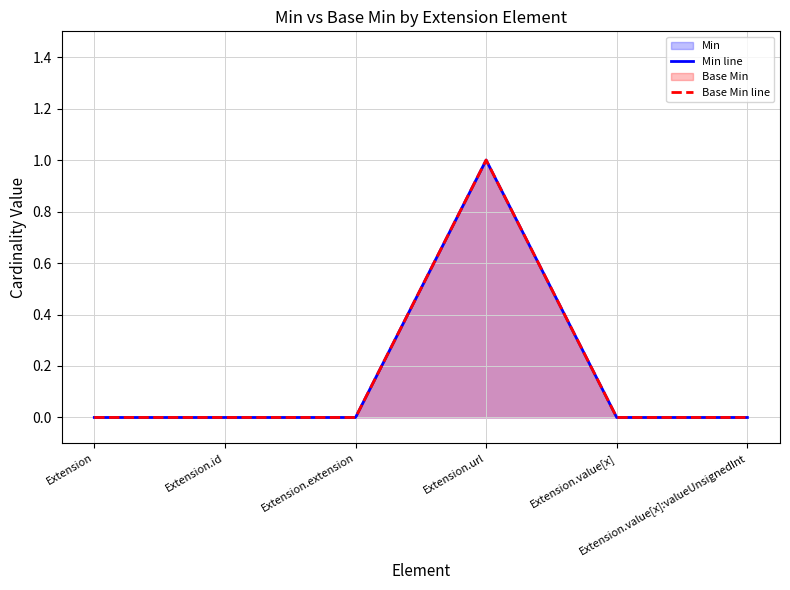

How many data points in Min line are above 0?

1